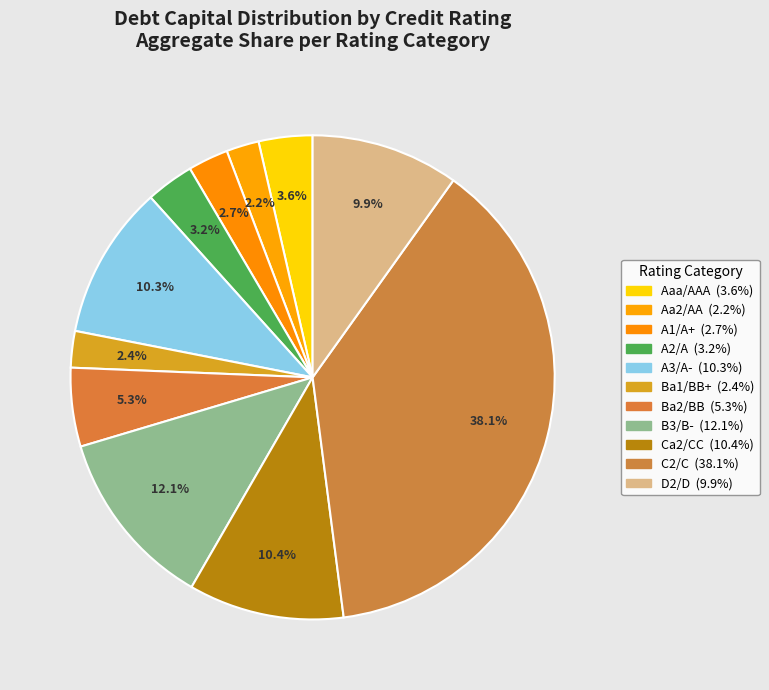

Is there a majority slice in this chart?

No